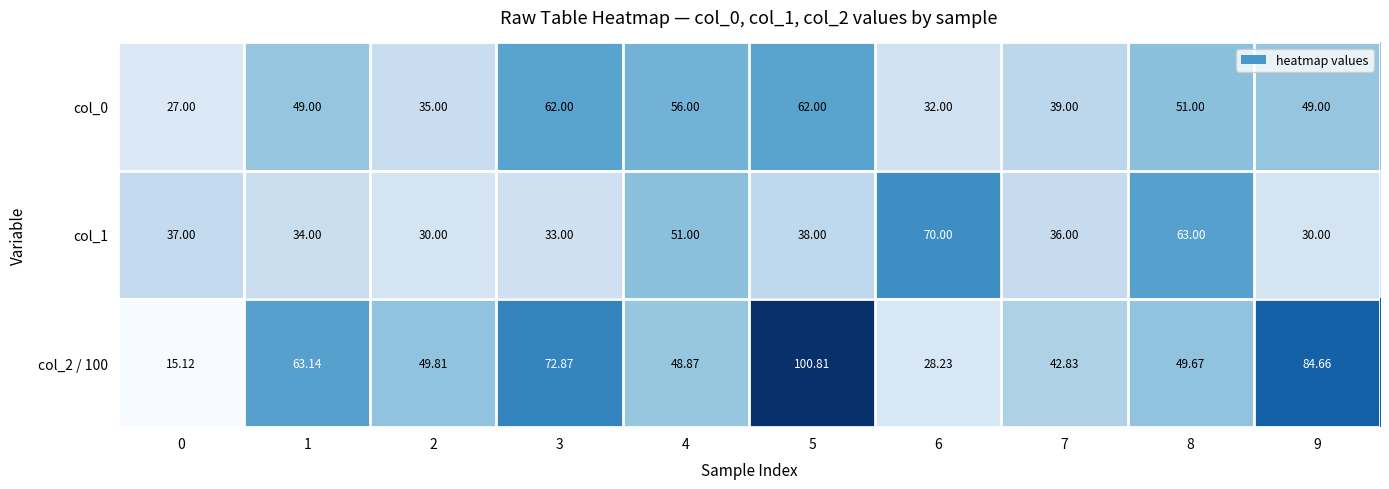

Is the value of col_2 / 100 at 7 greater than the value of col_1 at 8?

No